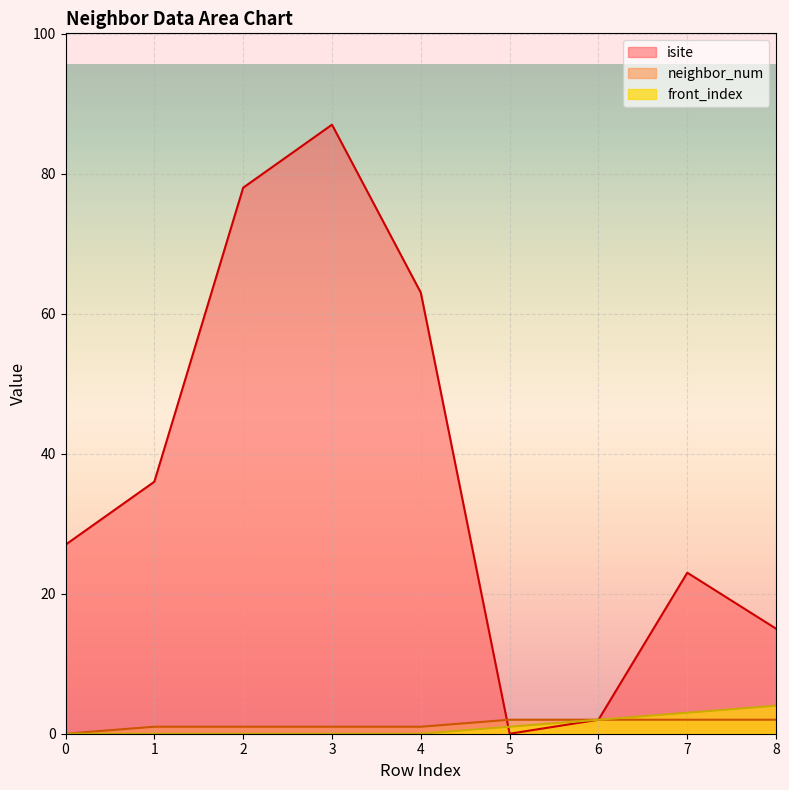

What is the total value across all series at 4?

64